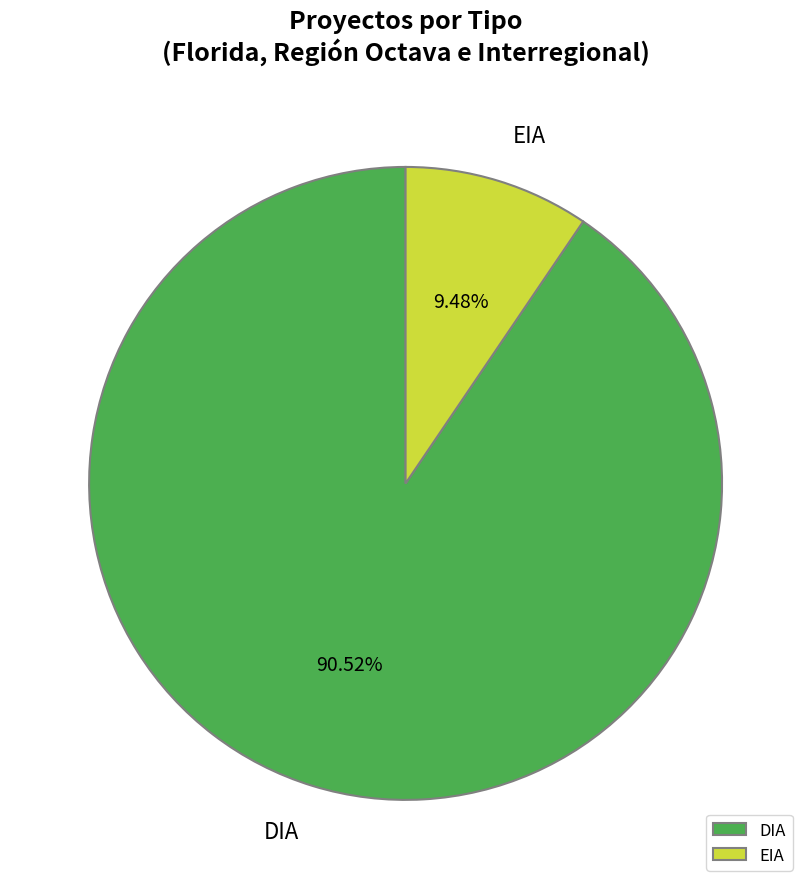

To the nearest percent, what is the difference between the DIA and EIA slice percentages?

81%